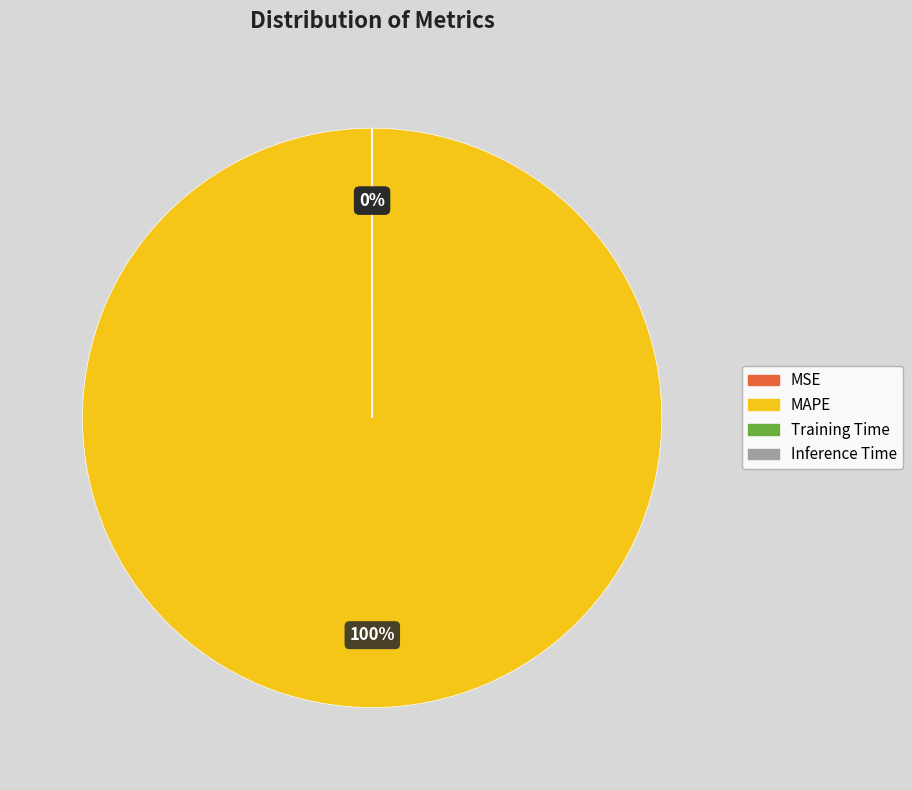

Which category has the biggest portion of the pie?

MAPE